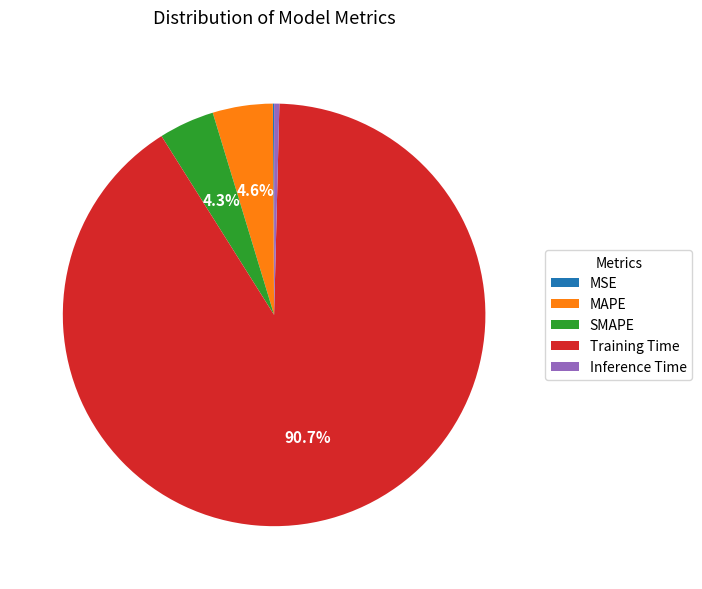

Is Training Time the majority of the pie?

Yes